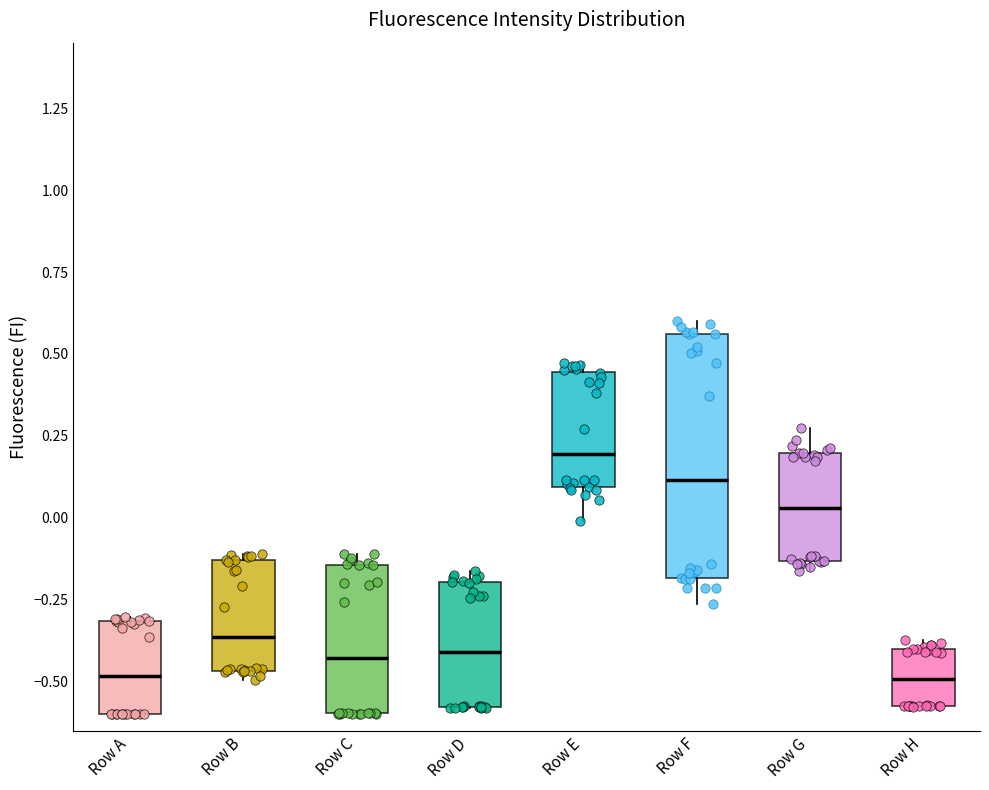

Comparing the boxes themselves (not the whiskers), which one is the tallest?

Row F